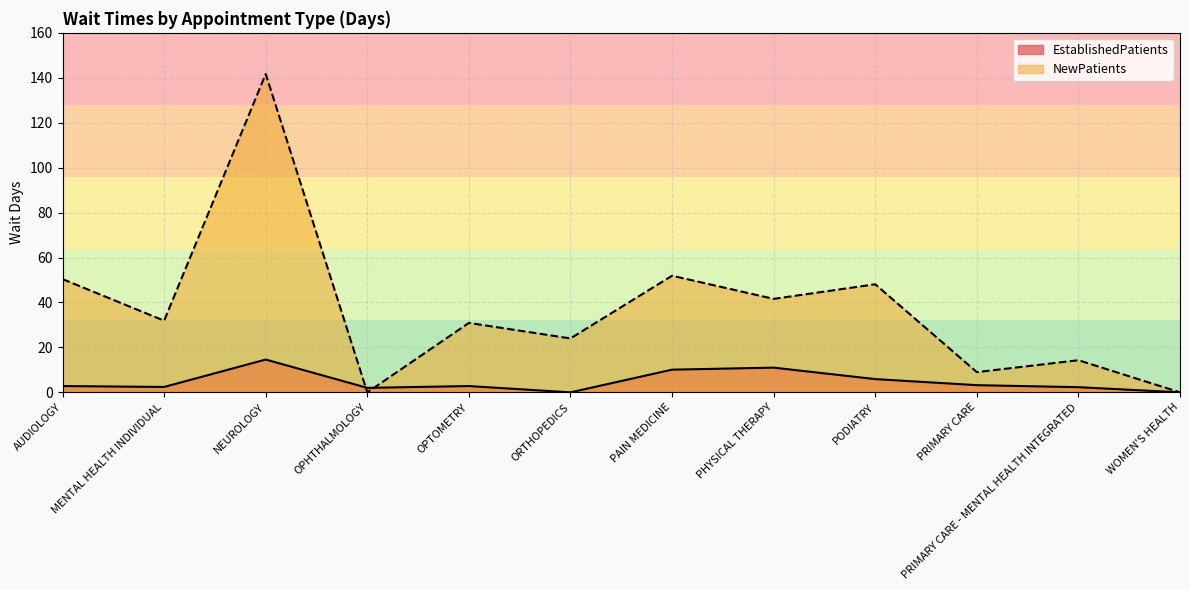

How many lines are shown in the chart?

2